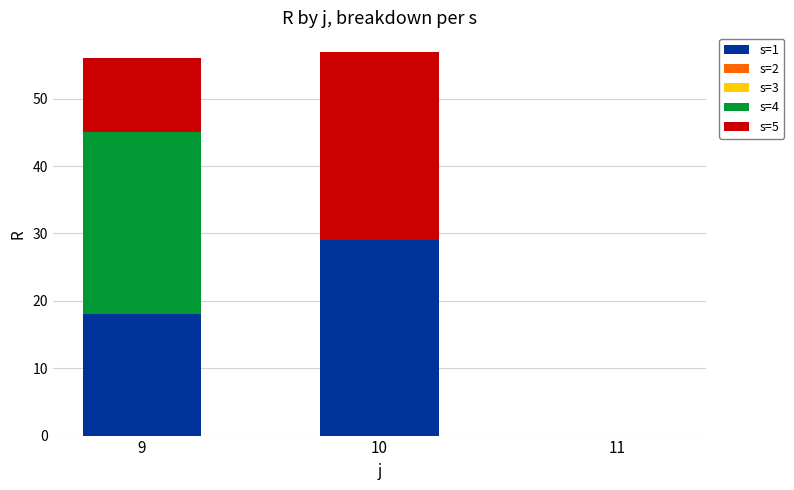

Reading left to right, list the values for the s=1 series.

9=18	10=29	11=0